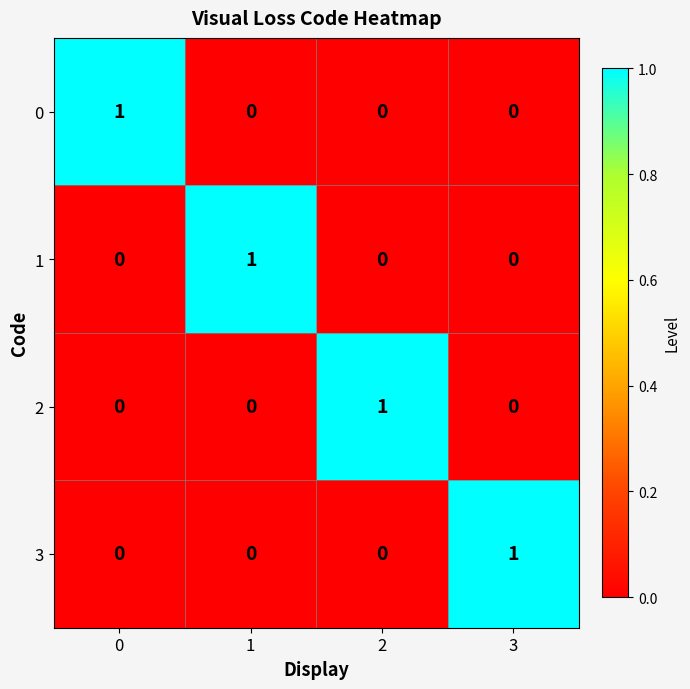

Count the 2 values in the range 0 to 1.

4